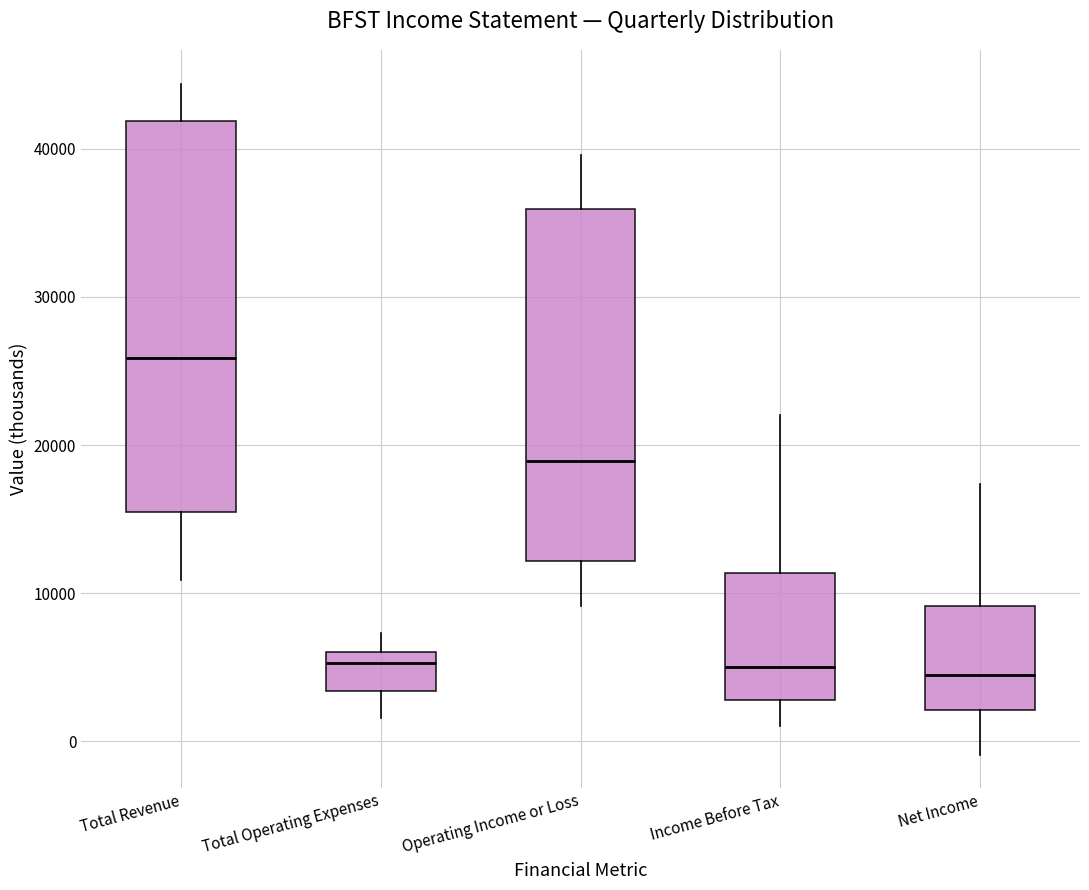

Where does the upper whisker of the box for Operating Income or Loss end on the y-axis? The values are not printed on the chart, so give them approximately, as read against the axis.

40000